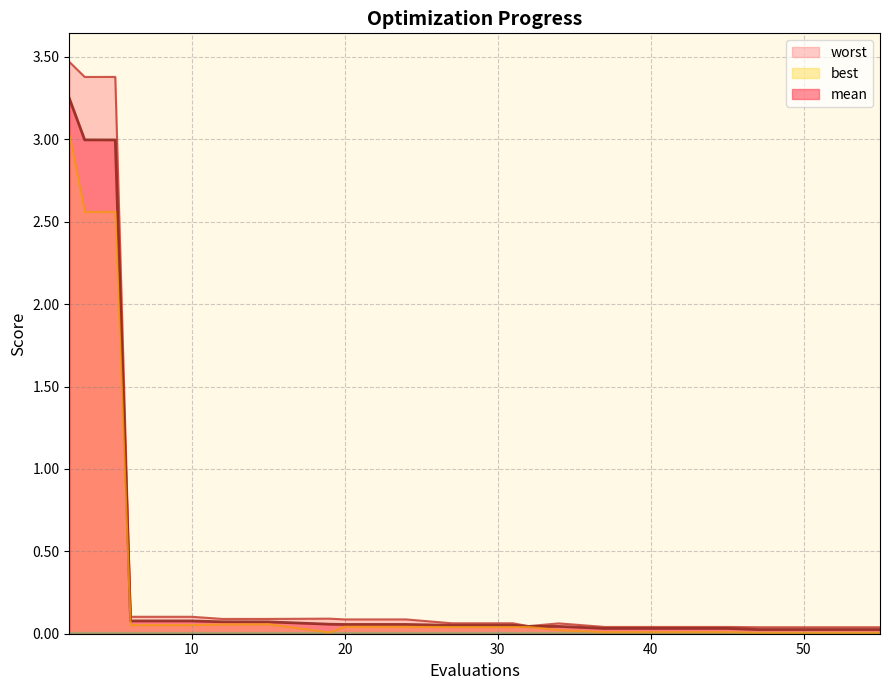

Rank the categories by best value from lowest to highest.

47, 51, 55, 19, 37, 41, 45, 34, 27, 31, 32, 20, 24, 6, 10, 12, 15, 3, 5, 2